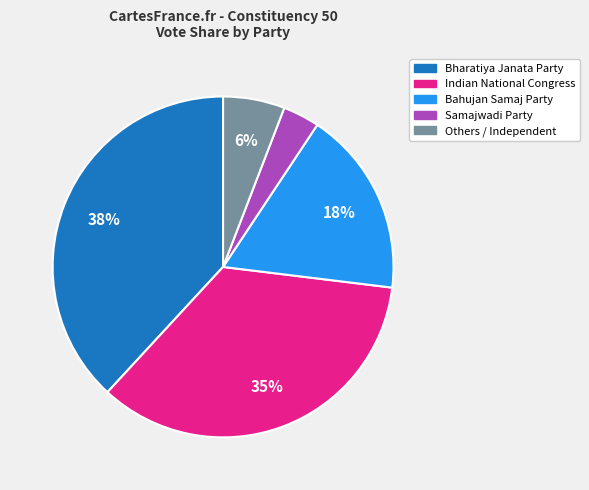

How many slices are in this pie chart?

5